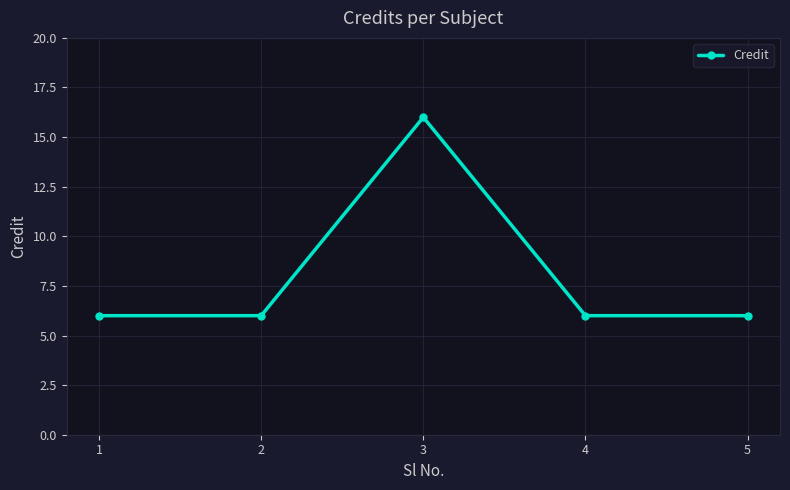

At which category does the chart reach its peak across all series?

3